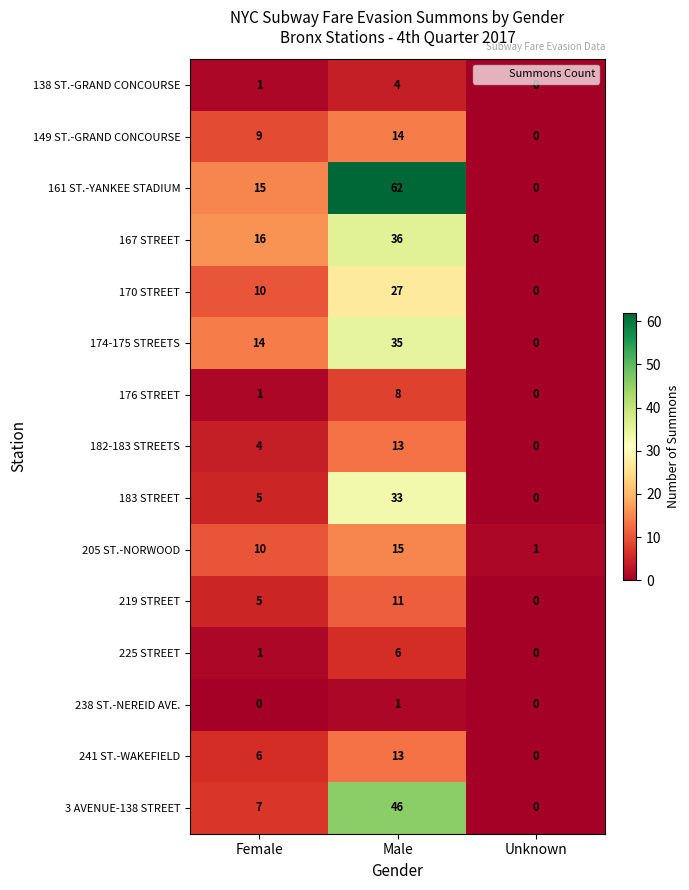

Rank the categories by 3 AVENUE-138 STREET value from highest to lowest.

Male, Female, Unknown